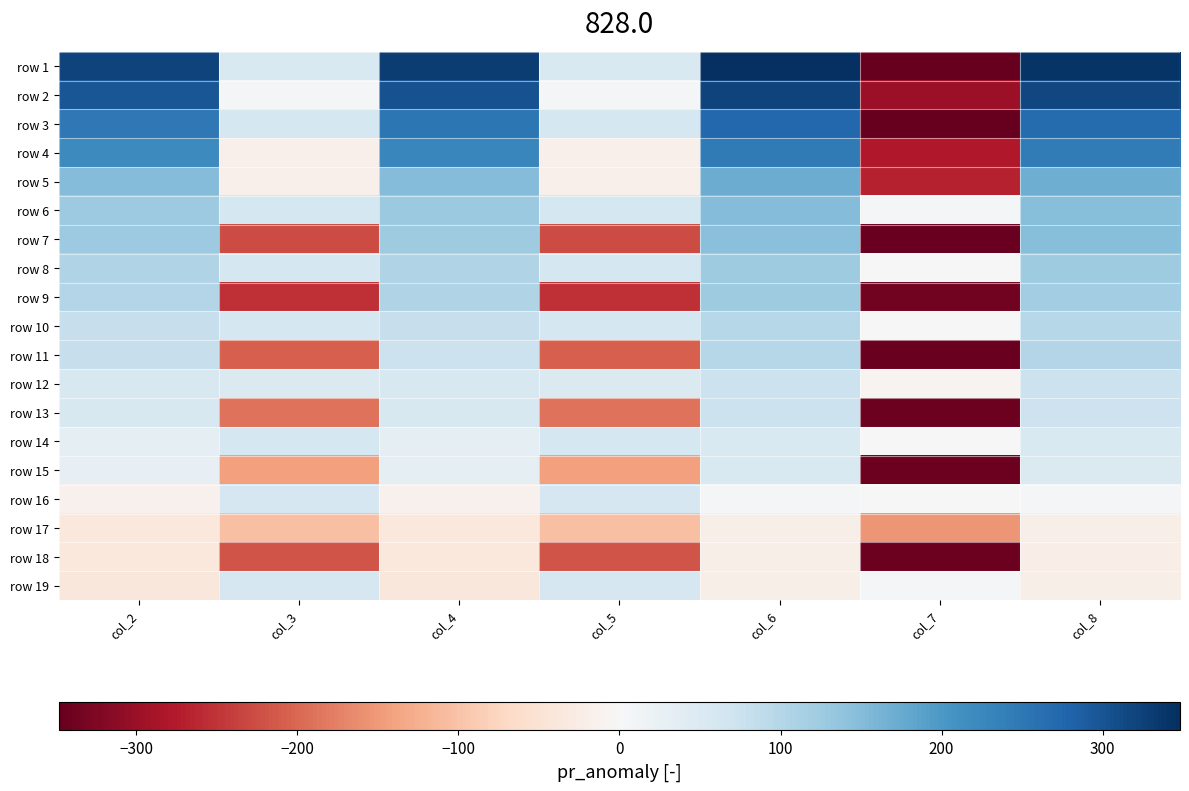

Reading left to right, what are all the values shown in this chart?

row 1: col_2=322	col_3=54	col_4=330	col_5=53	col_6=348	col_7=-348	col_8=341
row 2: col_2=297	col_3=4	col_4=302	col_5=4	col_6=322	col_7=-299	col_8=316
row 3: col_2=248	col_3=62	col_4=252	col_5=62	col_6=274	col_7=-347	col_8=269
row 4: col_2=221	col_3=-17	col_4=226	col_5=-18	col_6=247	col_7=-279	col_8=243
row 5: col_2=150	col_3=-19	col_4=151	col_5=-19	col_6=172	col_7=-268	col_8=171
row 6: col_2=127	col_3=62	col_4=130	col_5=61	col_6=150	col_7=7	col_8=147
row 7: col_2=126	col_3=-228	col_4=125	col_5=-228	col_6=146	col_7=-343	col_8=148
row 8: col_2=105	col_3=61	col_4=105	col_5=61	col_6=124	col_7=-1	col_8=124
row 9: col_2=103	col_3=-255	col_4=104	col_5=-255	col_6=123	col_7=-335	col_8=122
row 10: col_2=80	col_3=61	col_4=80	col_5=61	col_6=100	col_7=0	col_8=100
row 11: col_2=79	col_3=-208	col_4=76	col_5=-207	col_6=98	col_7=-344	col_8=101
row 12: col_2=57	col_3=51	col_4=57	col_5=51	col_6=75	col_7=-10	col_8=75
row 13: col_2=55	col_3=-189	col_4=56	col_5=-189	col_6=74	col_7=-340	col_8=73
row 14: col_2=32	col_3=60	col_4=32	col_5=60	col_6=52	col_7=-1	col_8=52
row 15: col_2=29	col_3=-142	col_4=30	col_5=-142	col_6=52	col_7=-342	col_8=51
row 16: col_2=-15	col_3=59	col_4=-15	col_5=59	col_6=5	col_7=-2	col_8=5
row 17: col_2=-36	col_3=-105	col_4=-36	col_5=-105	col_6=-20	col_7=-154	col_8=-20
row 18: col_2=-37	col_3=-218	col_4=-36	col_5=-218	col_6=-21	col_7=-342	col_8=-22
row 19: col_2=-39	col_3=59	col_4=-39	col_5=59	col_6=-20	col_7=5	col_8=-20